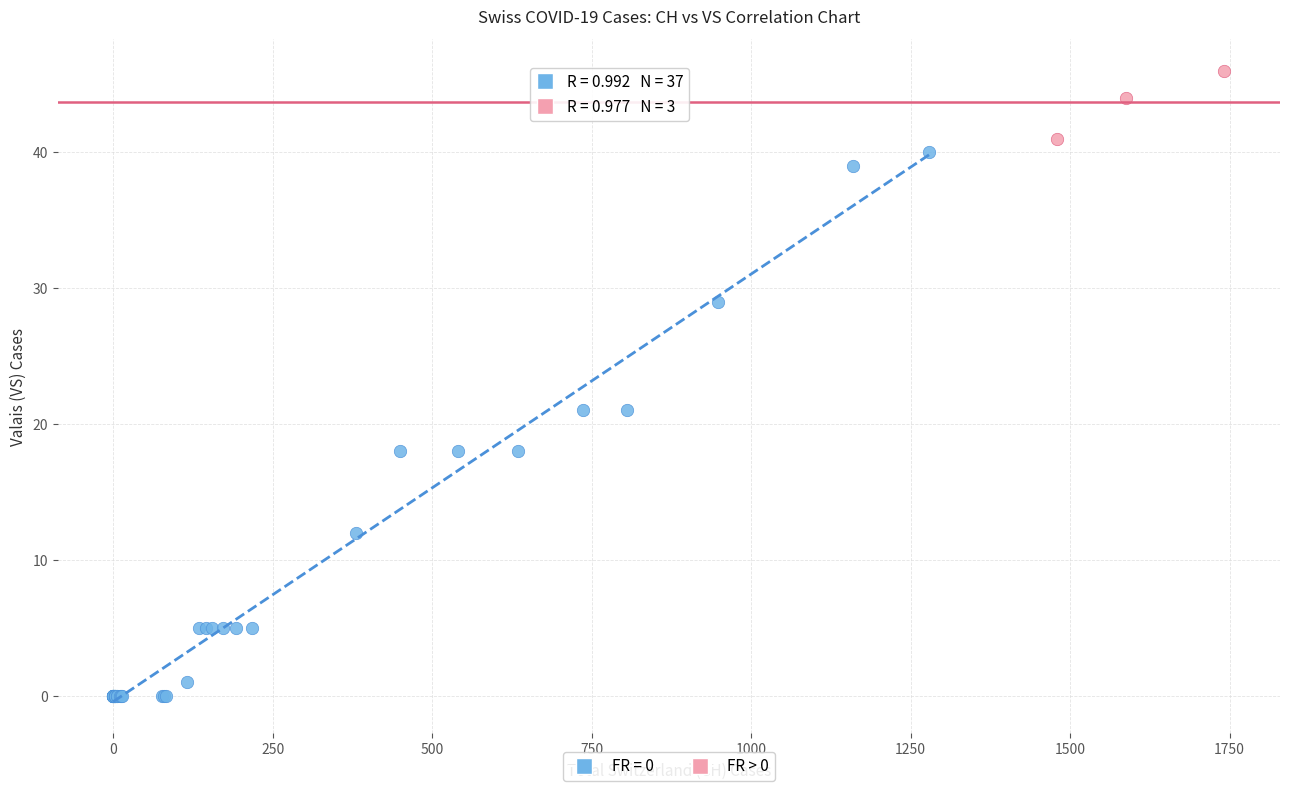

Which series reaches the maximum Y coordinate?

FR > 0